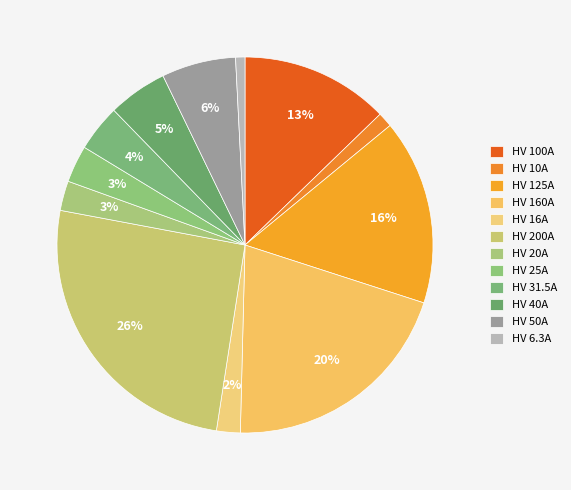

Which slice is the largest?

HV 200A